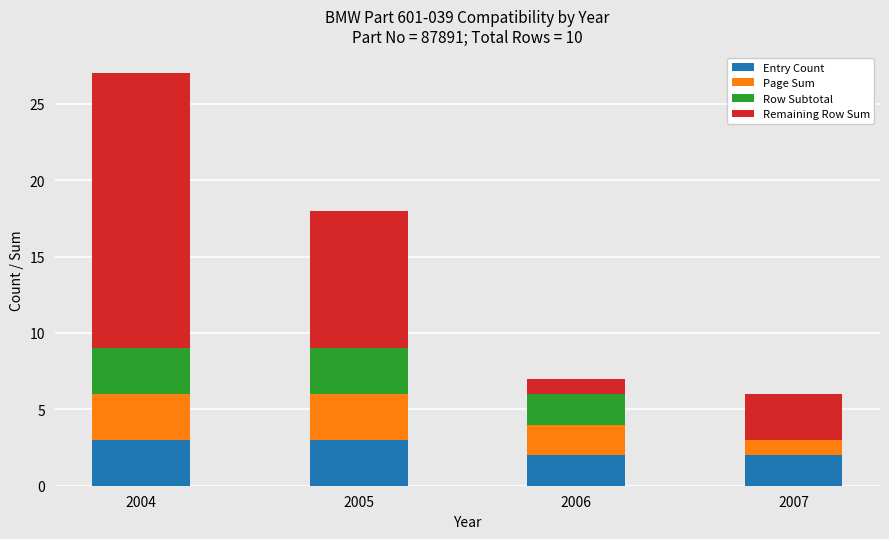

Is it true that Page Sum equals 1 at 2007?

False